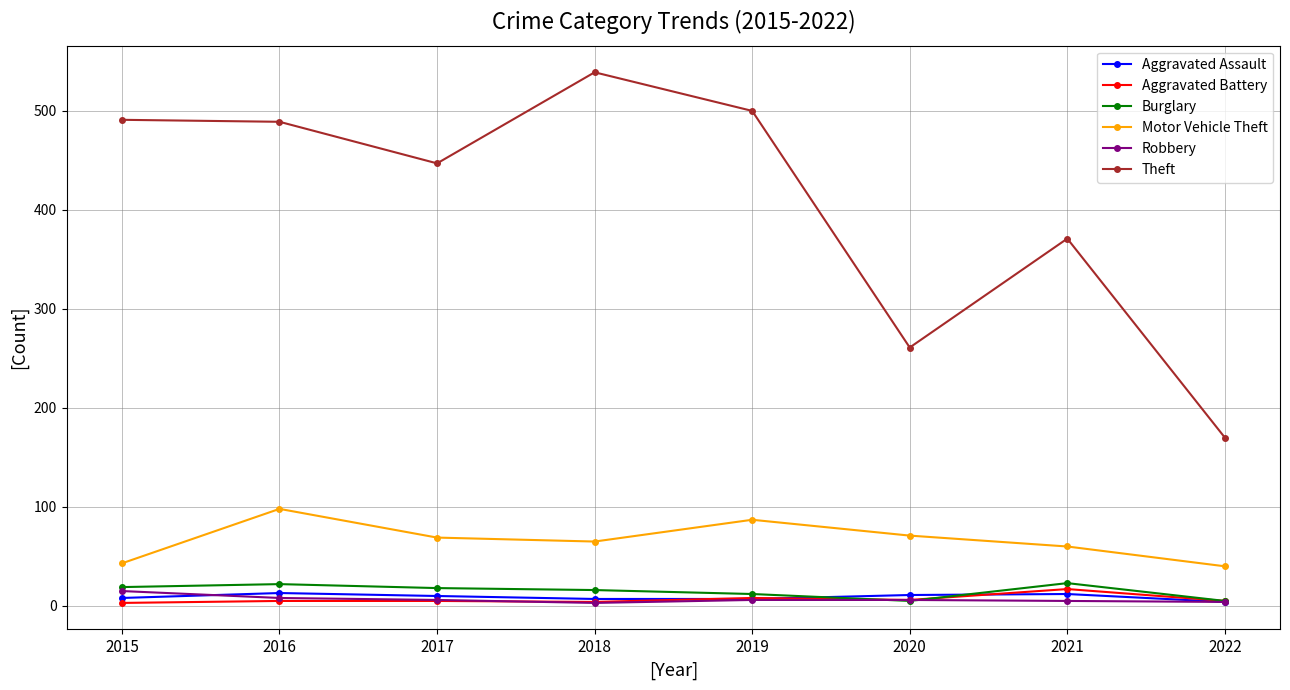

What is the maximum value for Burglary?

23